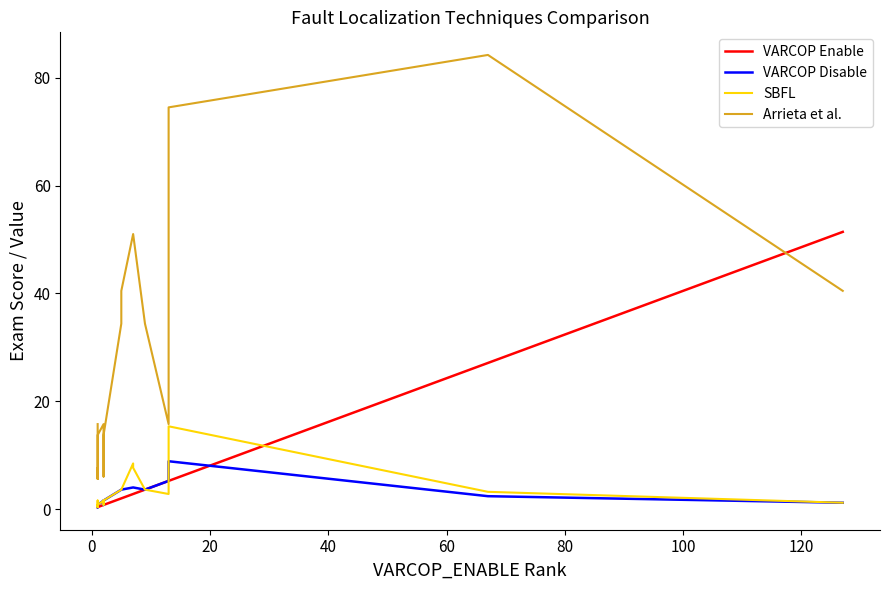

Reading left to right, transcribe all the data shown in this chart.

VARCOP Enable: 0.4	0.4	0.4	0.4	0.4	0.4	0.4	0.4	0.4	0.4	0.4	0.4	0.8	0.8	0.8	2.0	2.0	2.0	2.8	2.8	3.6	5.3	5.3	27.1	51.4
VARCOP Disable: 0.4	0.4	0.8	0.8	0.8	0.8	0.4	0.8	0.8	0.8	0.8	0.8	1.6	0.8	1.6	3.6	3.6	3.6	4.0	4.0	3.6	5.3	8.9	2.4	1.2
SBFL: 0.4	0.4	0.8	0.8	0.8	0.8	0.4	1.6	0.8	0.8	0.8	0.8	1.6	0.8	1.6	3.6	3.6	3.6	8.5	7.7	3.6	2.8	15.4	3.2	1.2
Arrieta et al.: 15.8	13.8	13.8	13.8	7.7	5.7	7.7	7.7	5.7	7.7	7.7	13.8	15.8	6.1	13.8	34.4	34.4	40.5	51.0	51.0	34.4	15.8	74.5	84.2	40.5